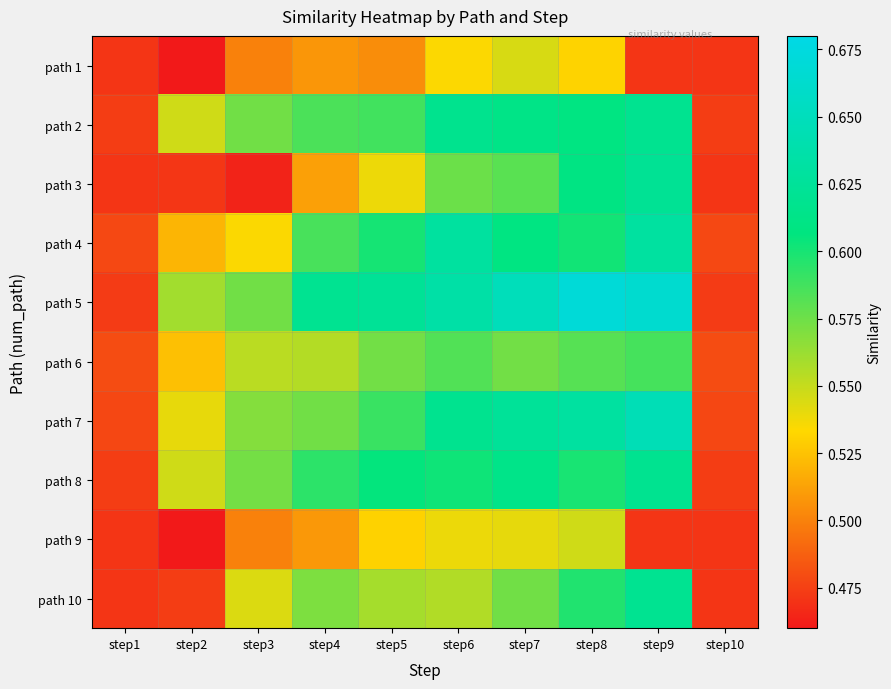

At step3, list the series in order from largest to smallest.

path 2, path 5, path 8, path 7, path 6, path 10, path 4, path 1, path 9, path 3